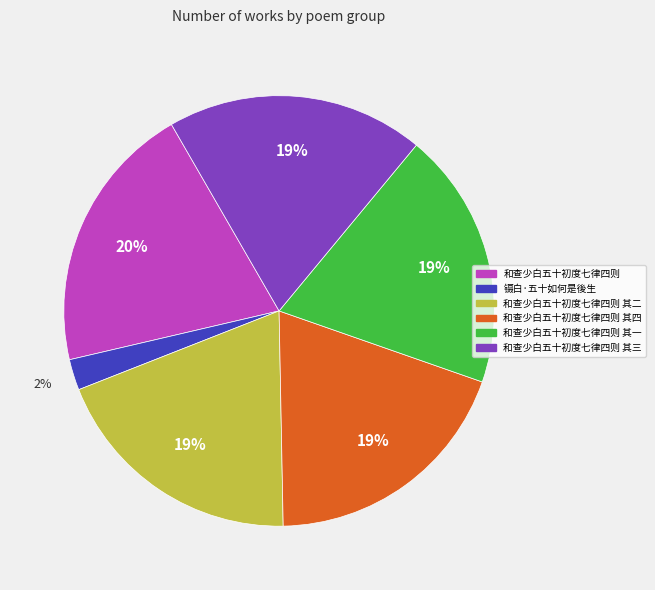

Is there a majority slice in this chart?

No